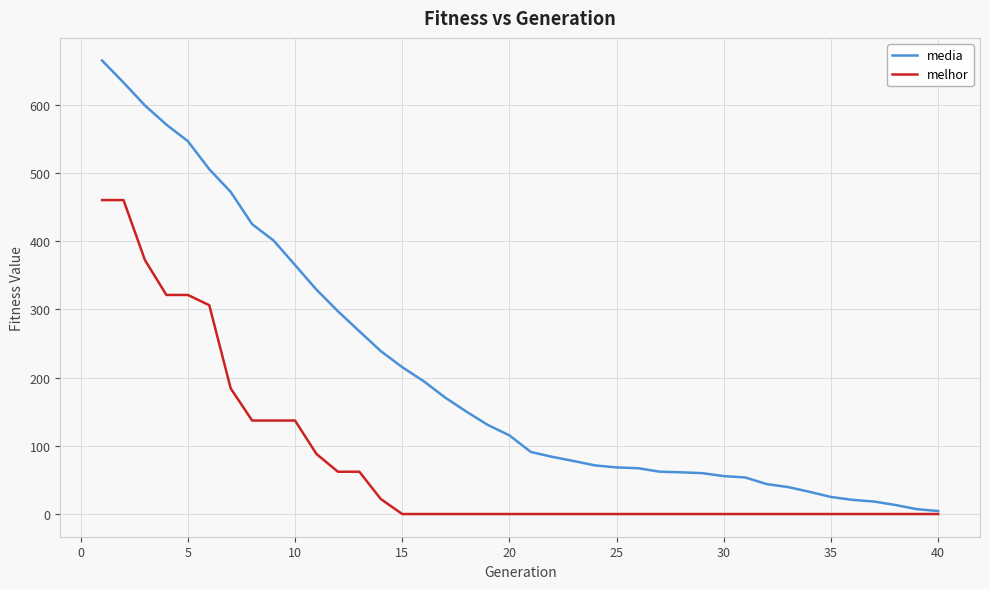

What is the highest value of the melhor series?

460.0